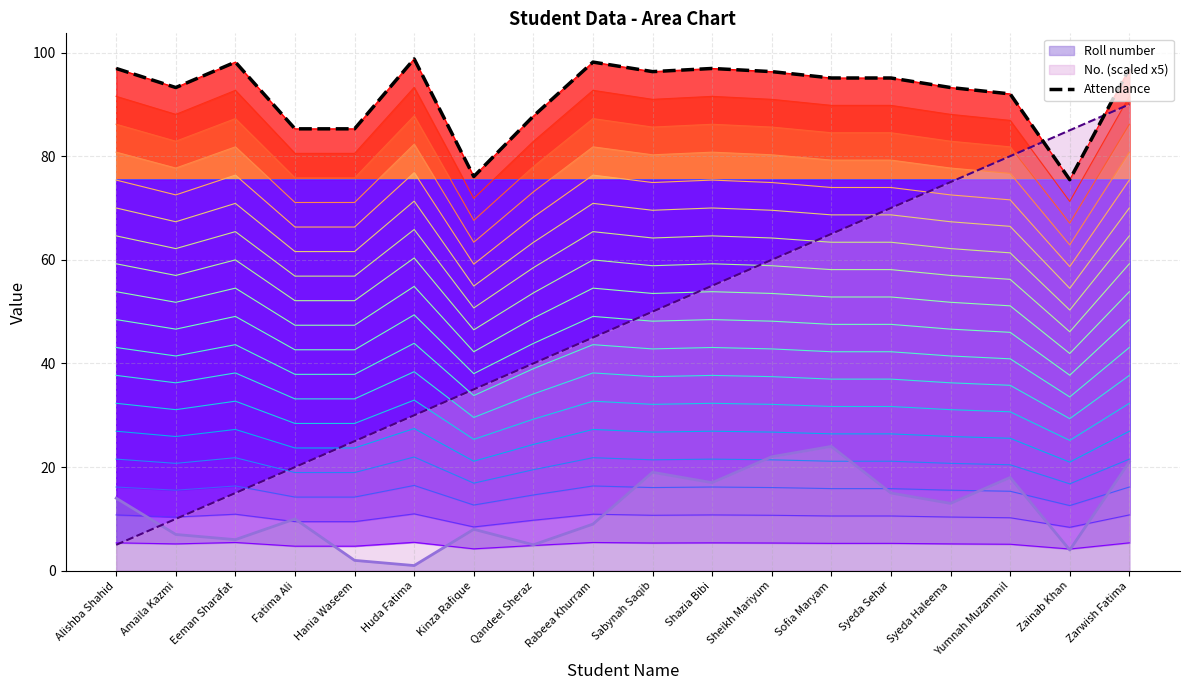

The value at Amaila Kazmi is 93.2. True or false?

True